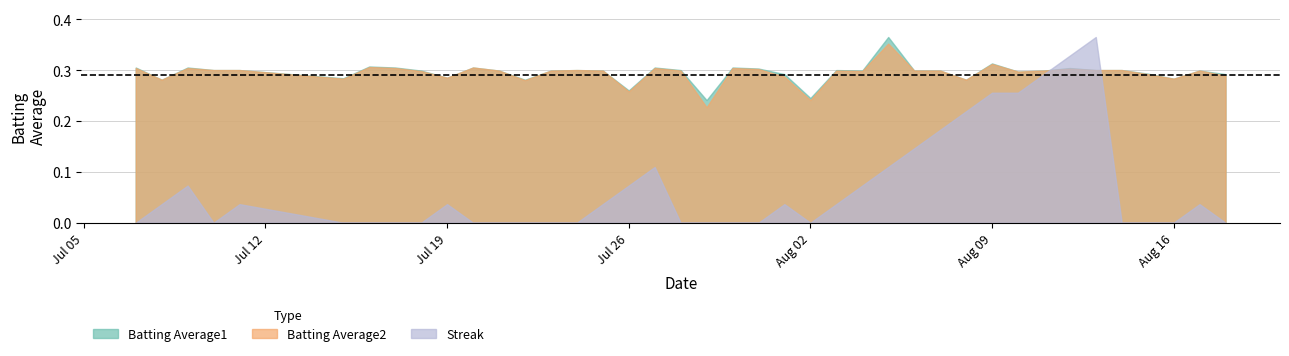

How many lines are shown in the chart?

3